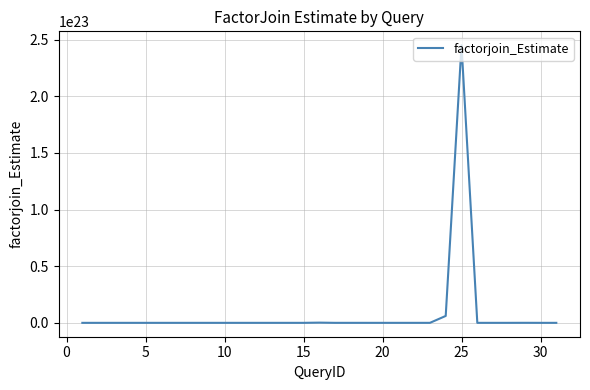

Reading right to left, extract all data points from this chart.

2528307.0	12693618229.4	25624096958138478592.0	2528307.0	8200520127556.8	2528307.0	245142007432704432275456.0	6095151928291916513280.0	2528307.0	2528307.0	138845630988386096.0	2528307.0	98060928761915440.0	1121296770501753216.0	11746131833906838.0	188347189899590107136.0	14723639737770636.0	2528307.0	2528307.0	13484608729647994.0	9360556652.0	118682606429.6	1781485726599.3	1795001142278.7	166063732285.7	99464776369.0	663504545377.5	1380672308.7	24673771177962.0	29921473716.4	2256800362.8